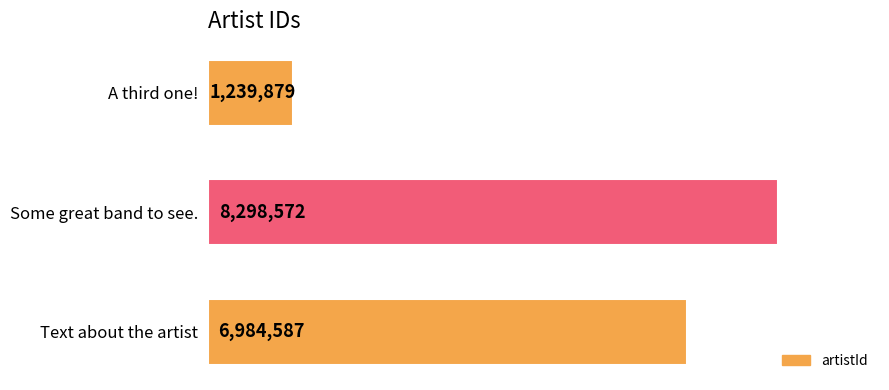

What is the approximate value at Some great band to see., to the nearest 100?

8298600